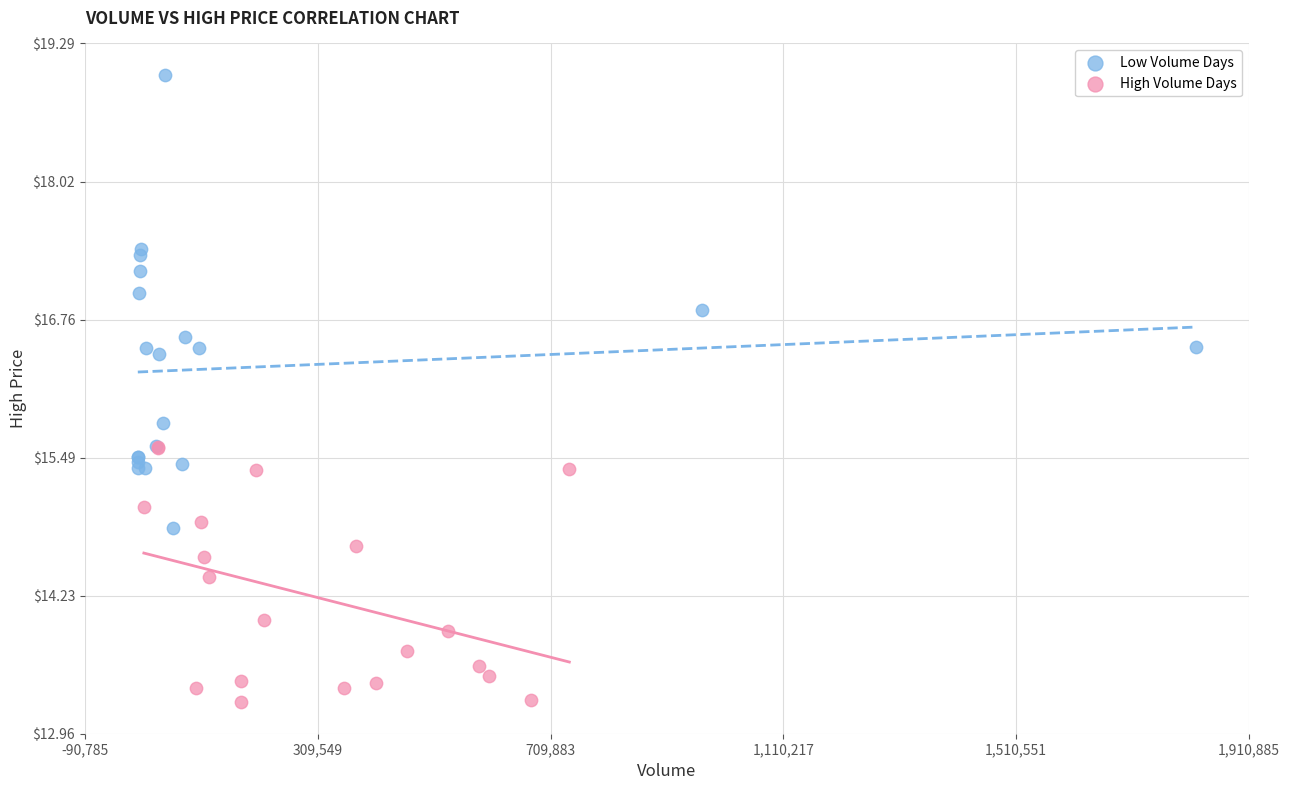

Which series has the largest Y range (max minus min)?

Low Volume Days